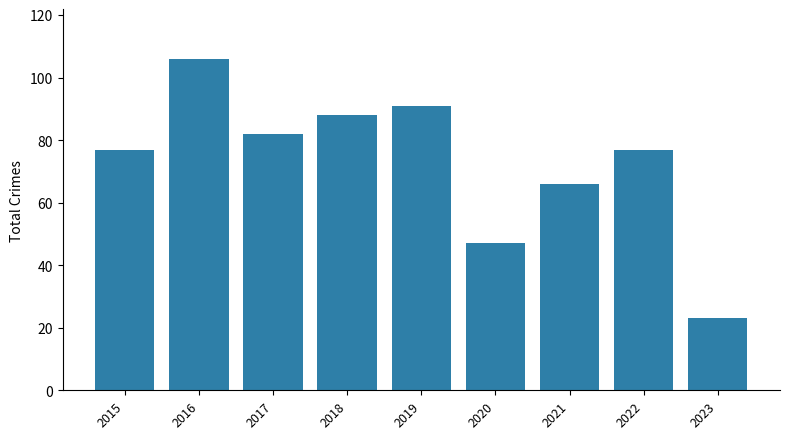

What is the maximum value shown in the chart?

106